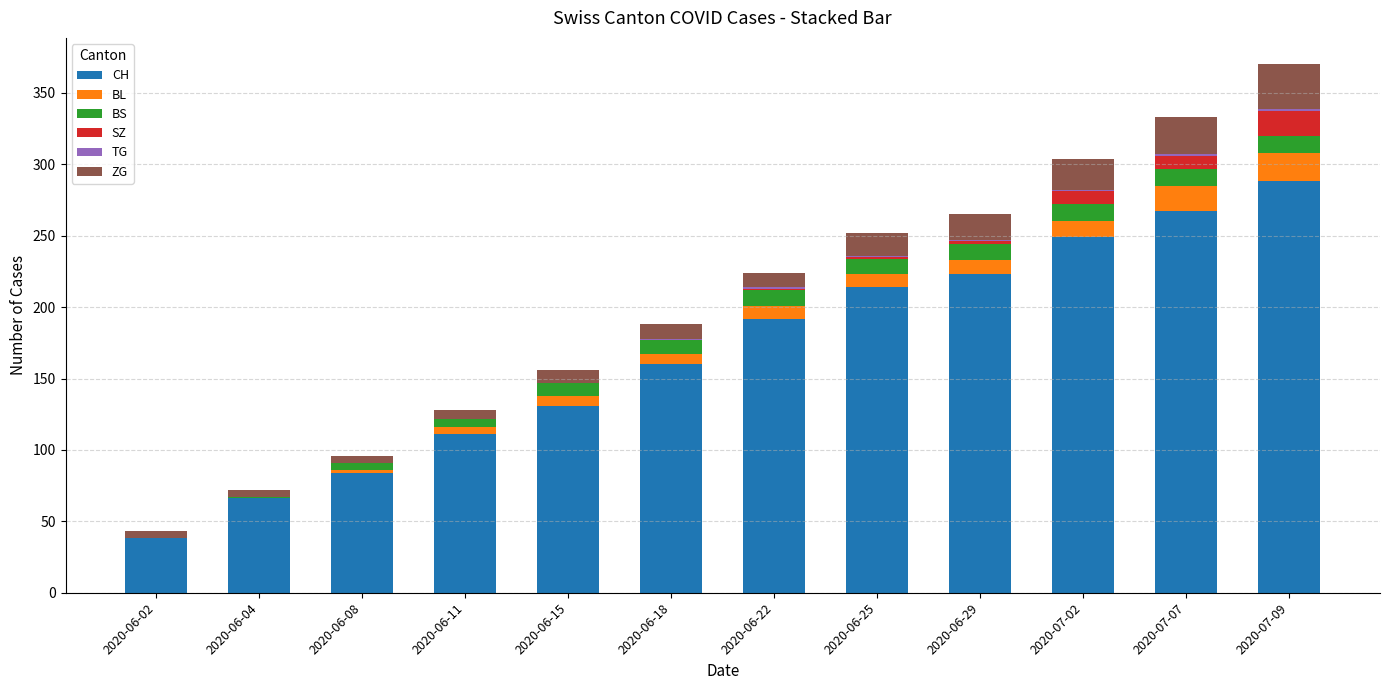

How many distinct data groups are displayed?

6